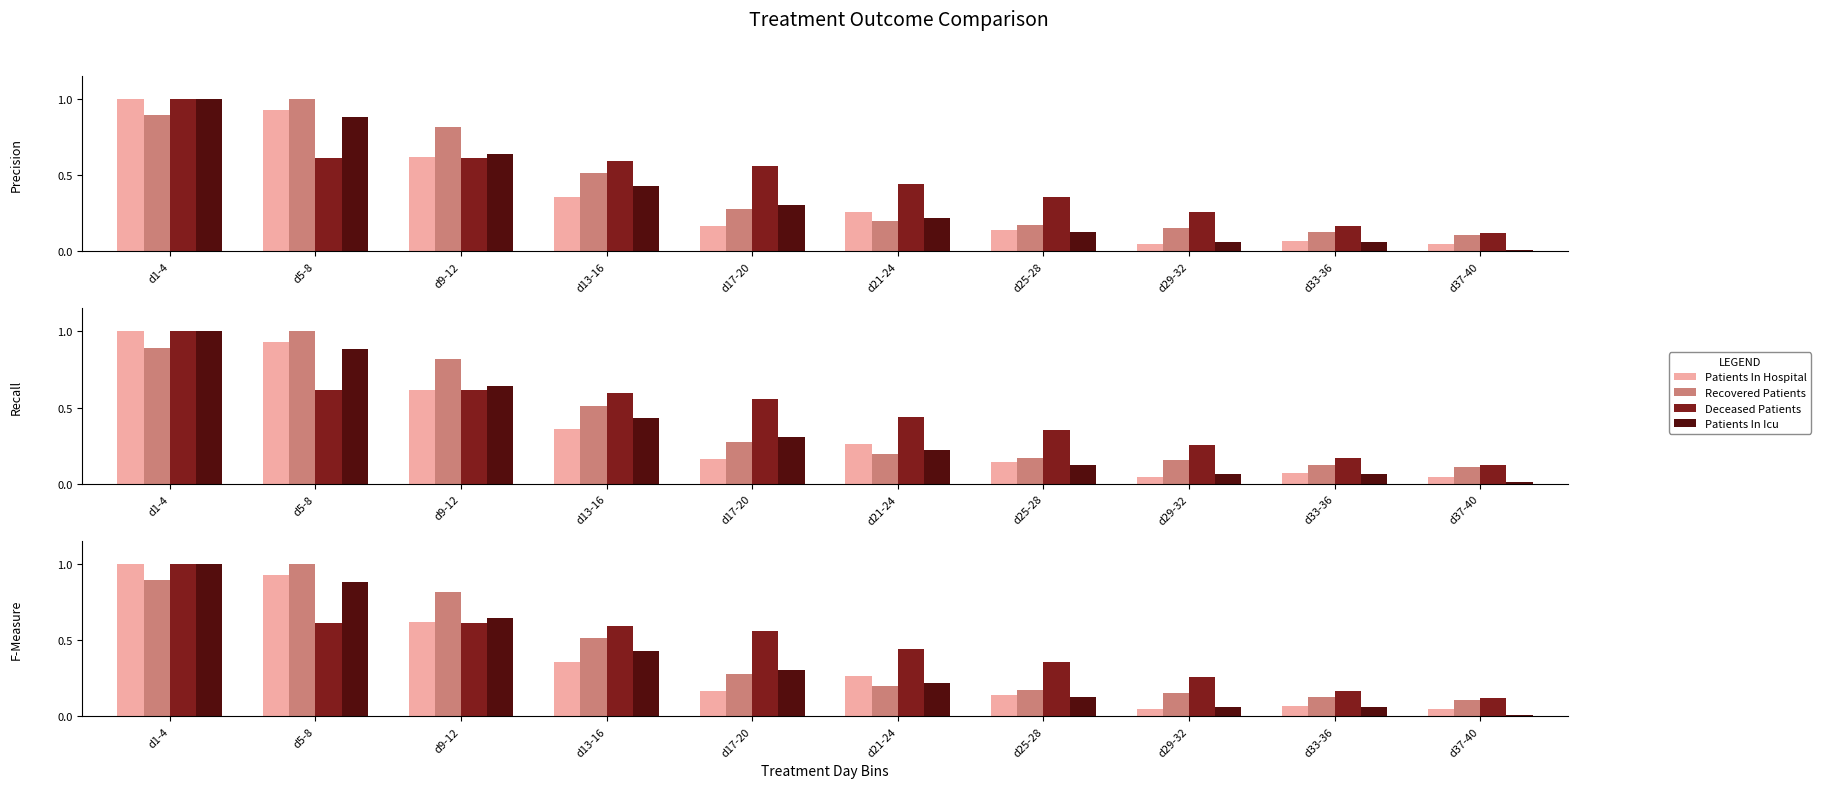

What is the spread (max minus min) of values at d5-8?

0.4